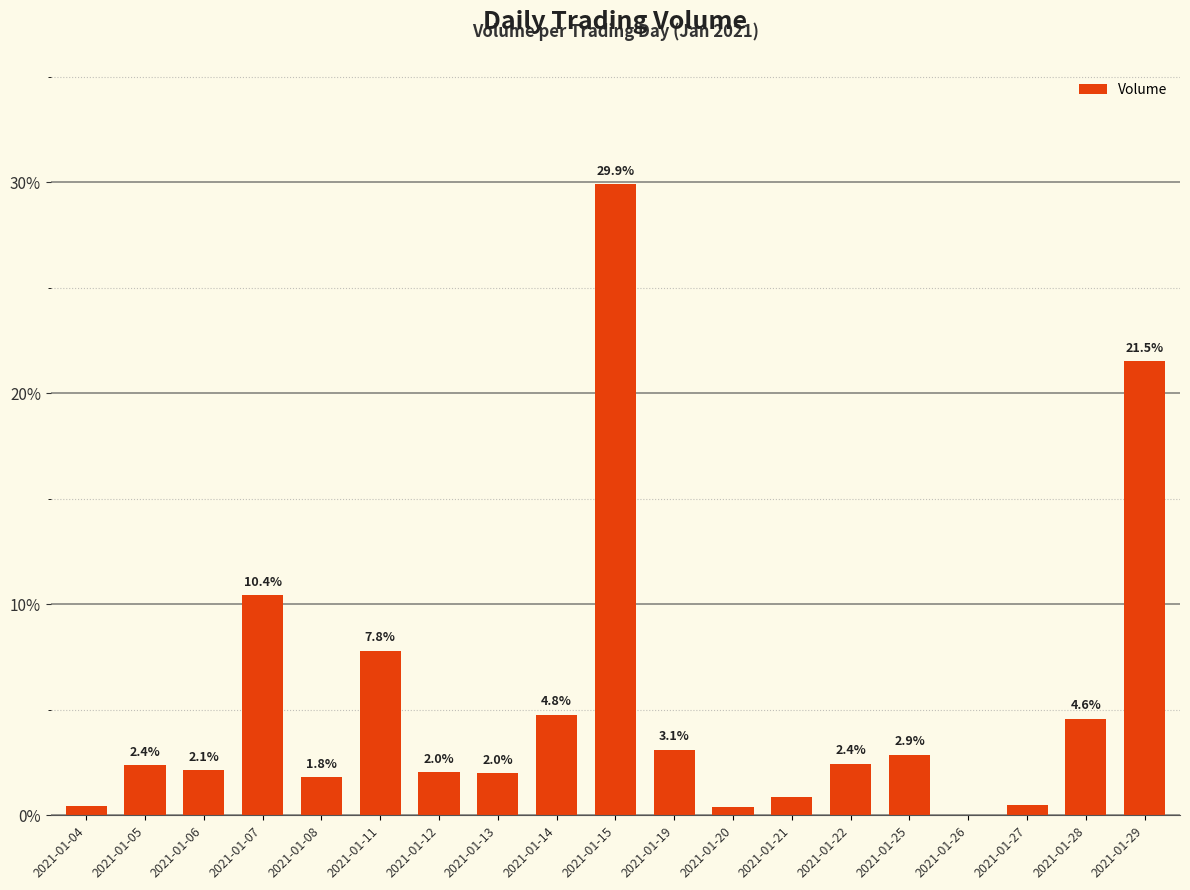

What is the sum of all values?

100.0